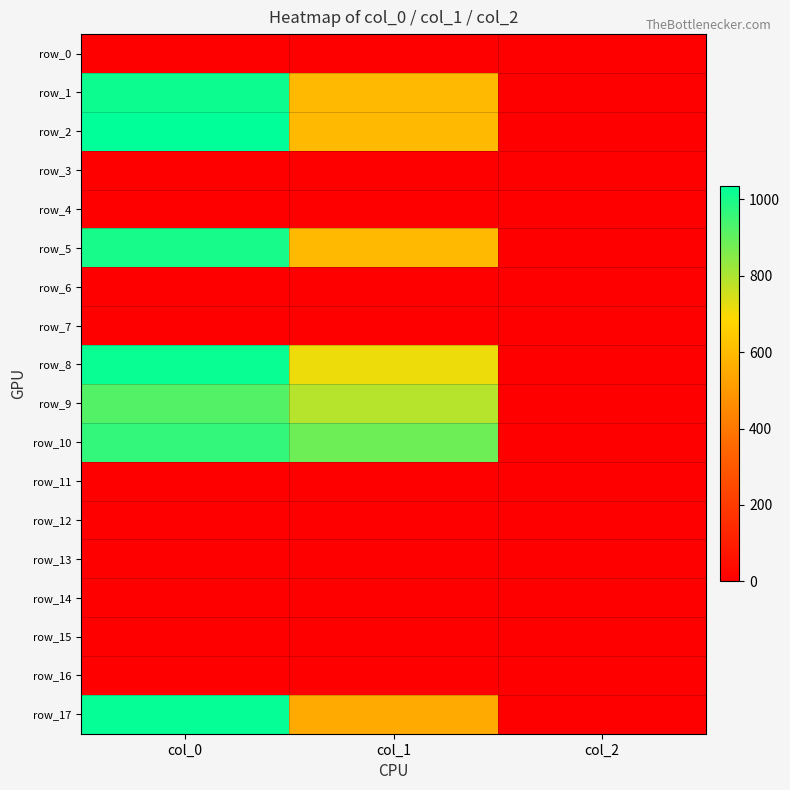

Between col_2 and col_1, which is larger?

col_2